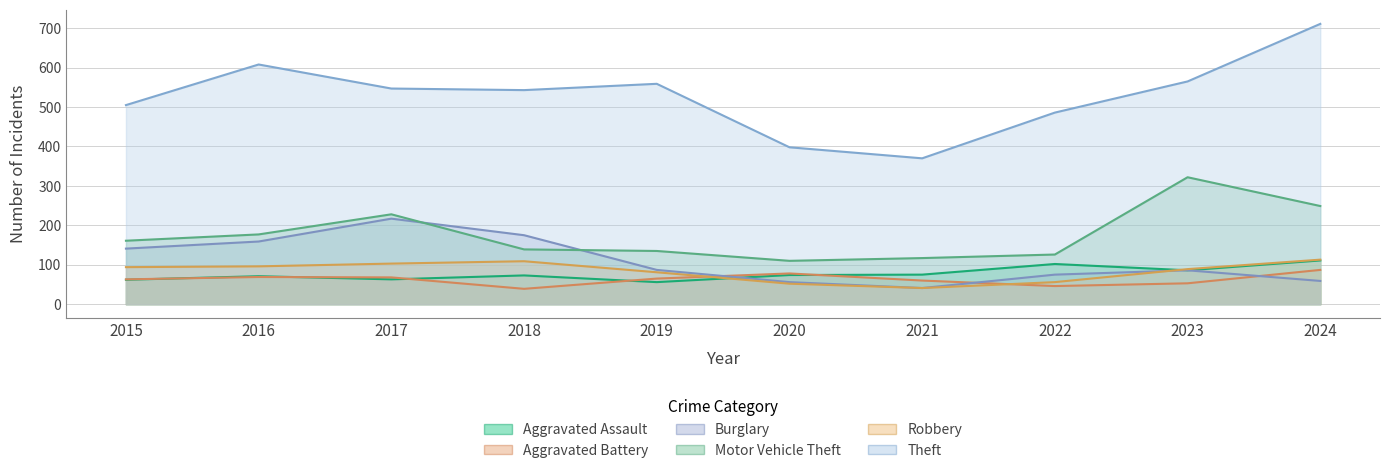

Which series has the widest spread of values?

Theft